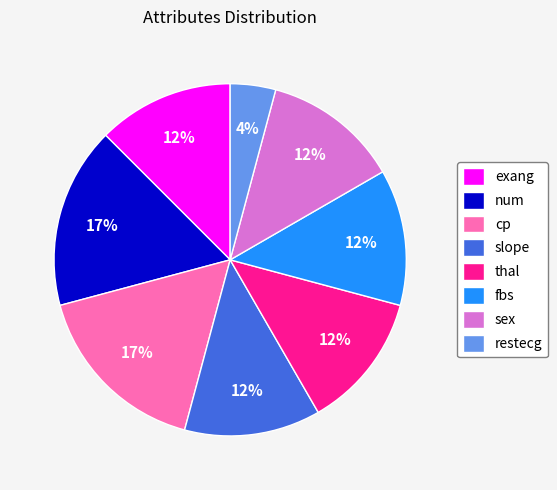

Between num and exang, which is larger?

num